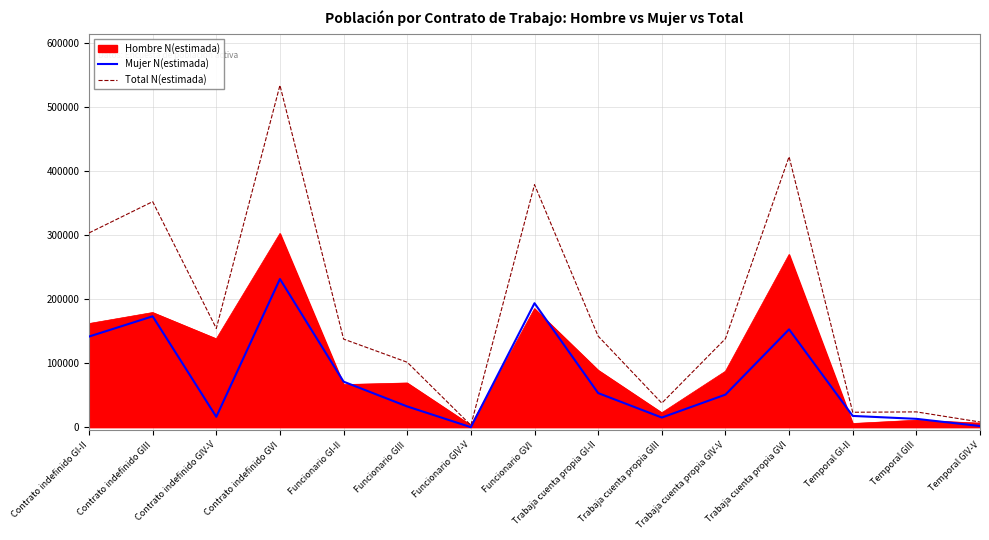

What are all the series names shown in the legend?

Hombre N(estimada), Mujer N(estimada), Total N(estimada)